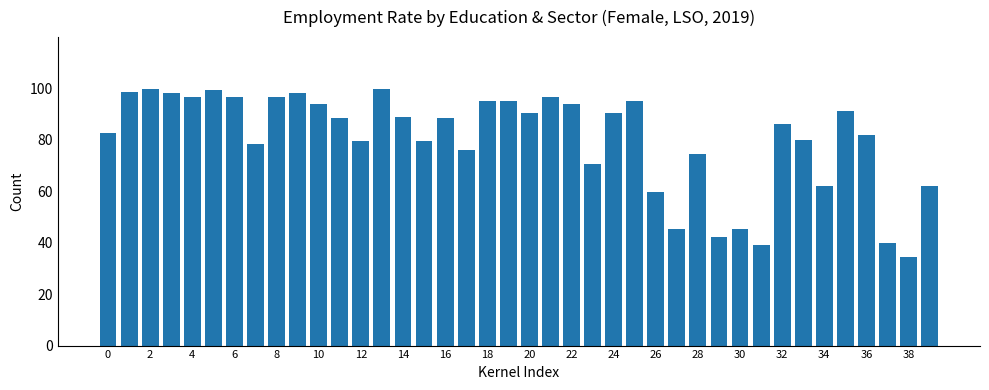

What is the difference between the second highest and minimum values?

65.4